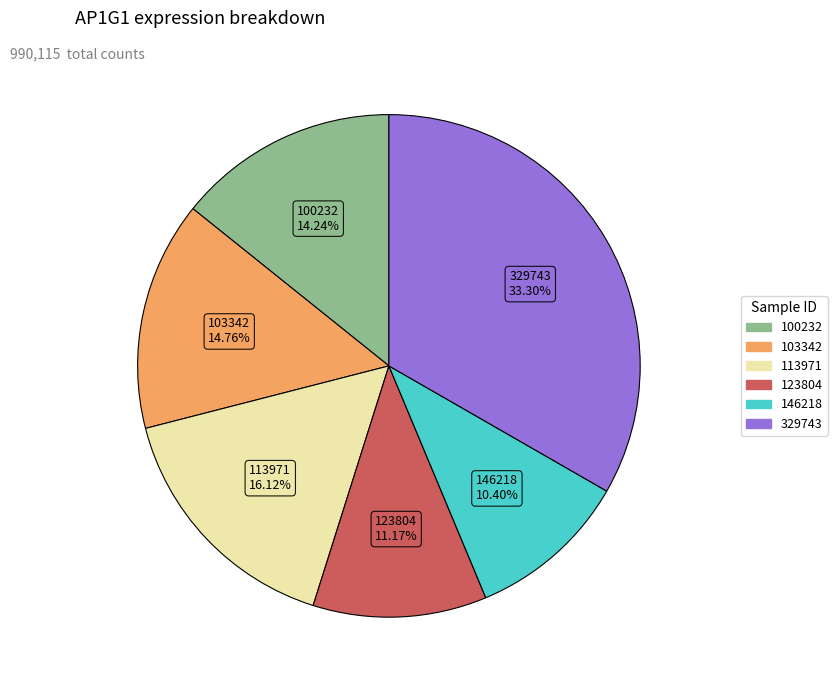

Does any single category account for the majority?

No